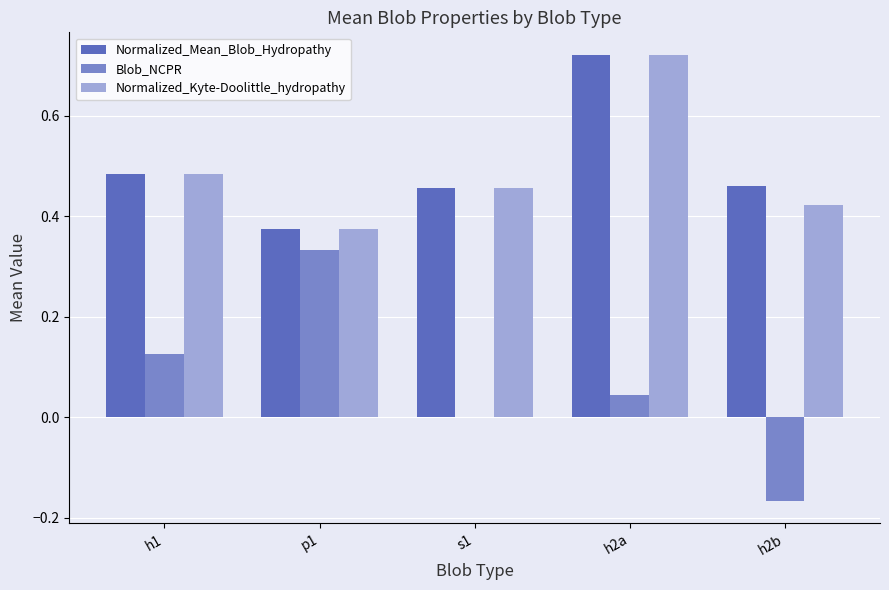

At which category is the sum across all series the highest?

h2a